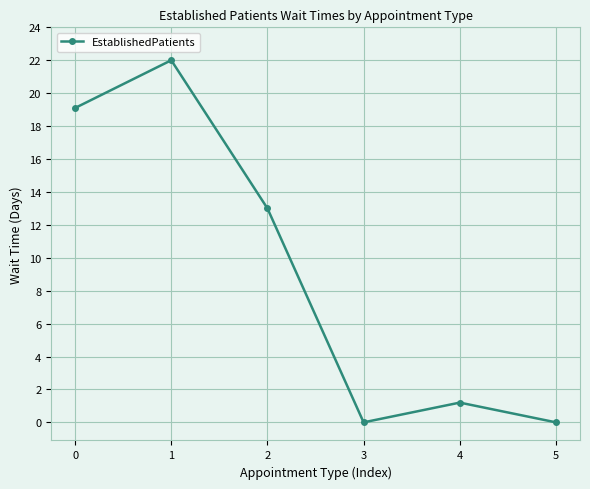

How many data points are less than 13?

3